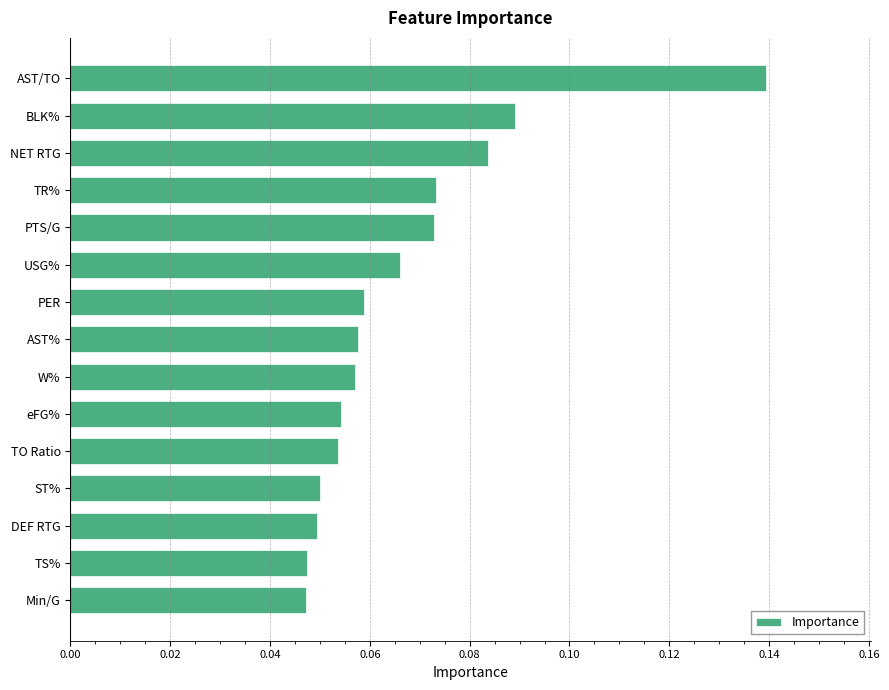

Which category has the highest value across all series?

AST/TO